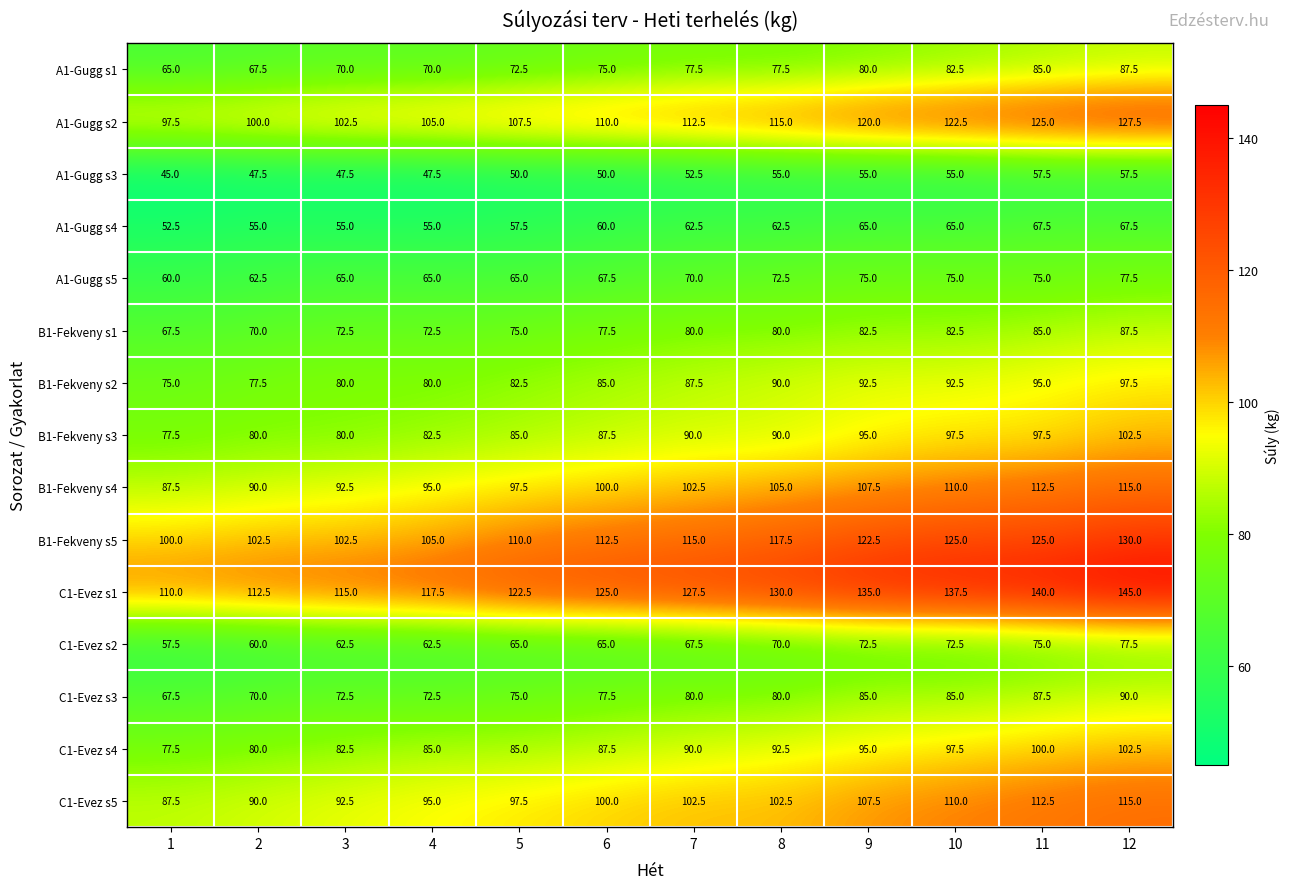

The C1-Evez s1 series shows 196.7 at 7. True or false?

False